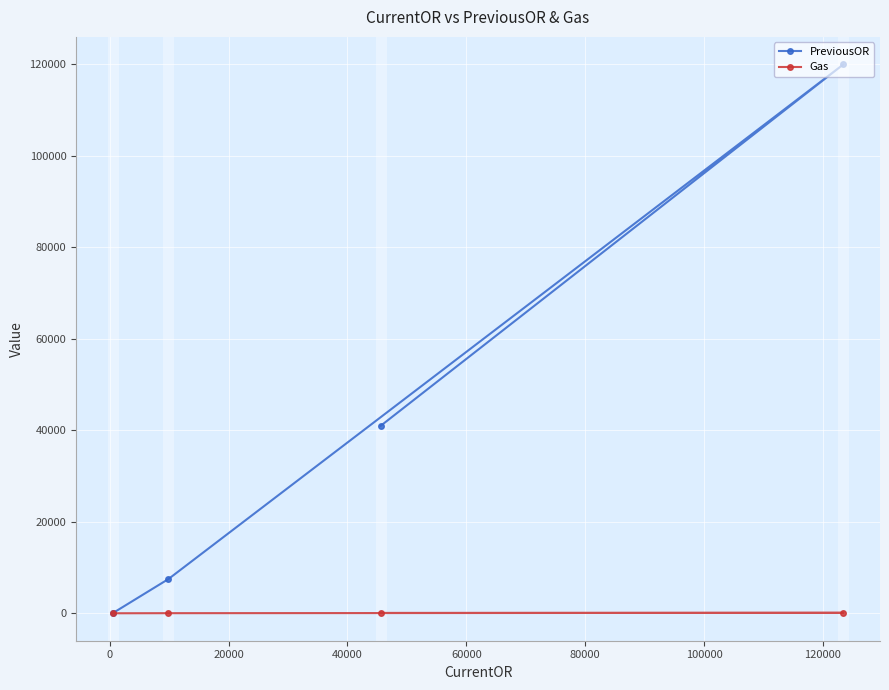

How many data points in Gas are above 100?

1